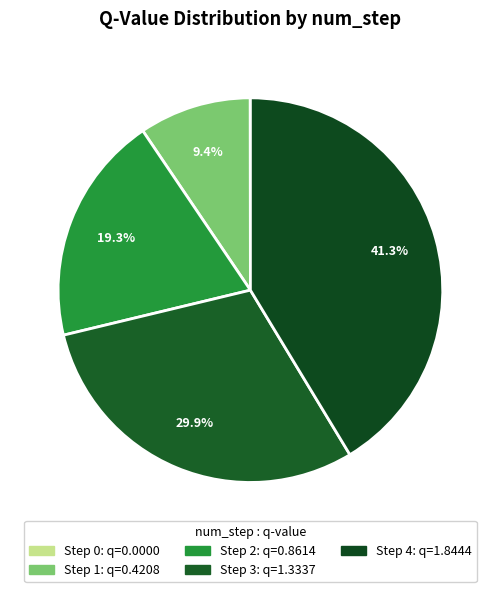

Rank the categories by value from lowest to highest.

Step 0, Step 1, Step 2, Step 3, Step 4